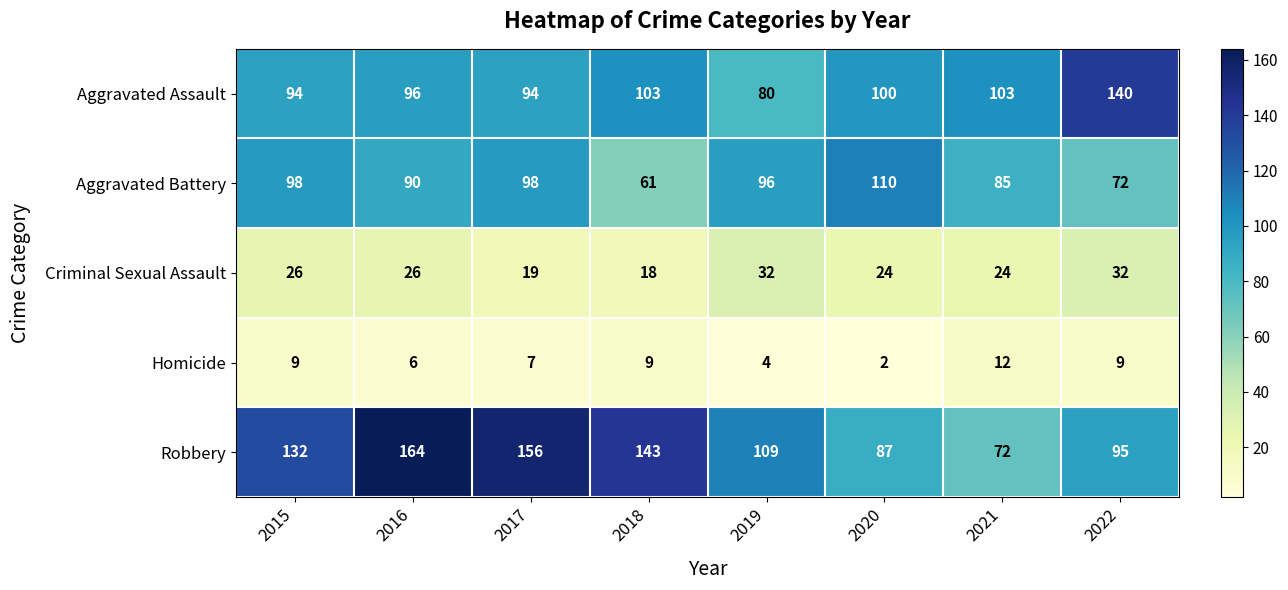

The value of Homicide at 2020 is 1. True or false?

False